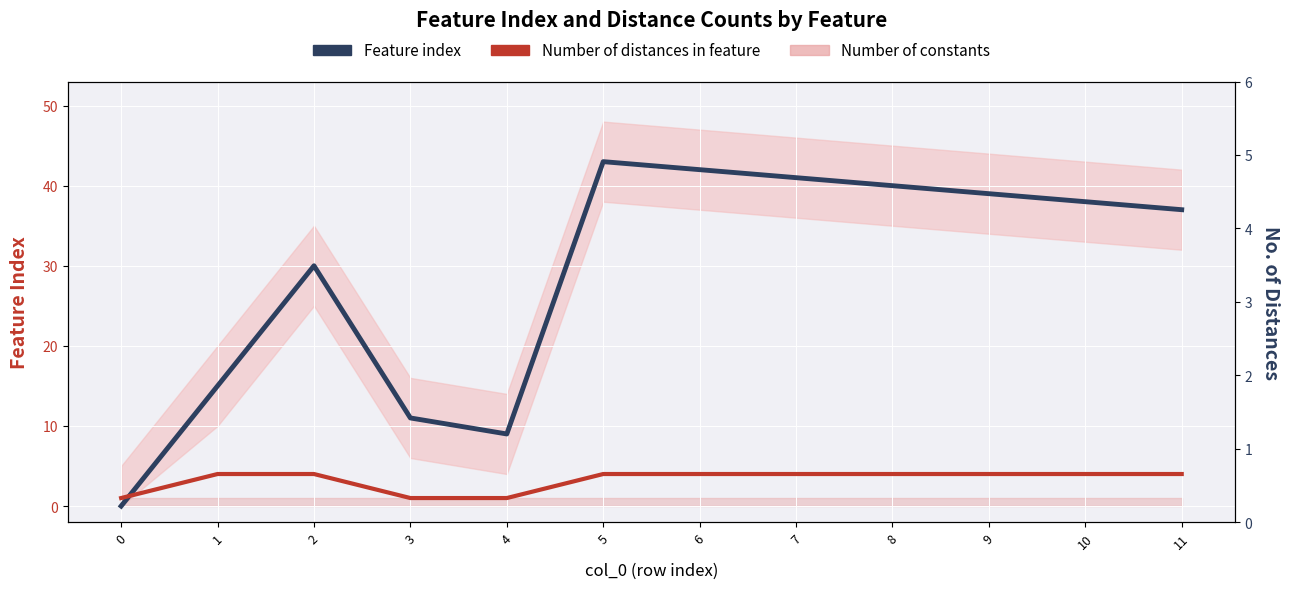

True or false: Number of distances in feature has more than 0 interior local peaks.

False